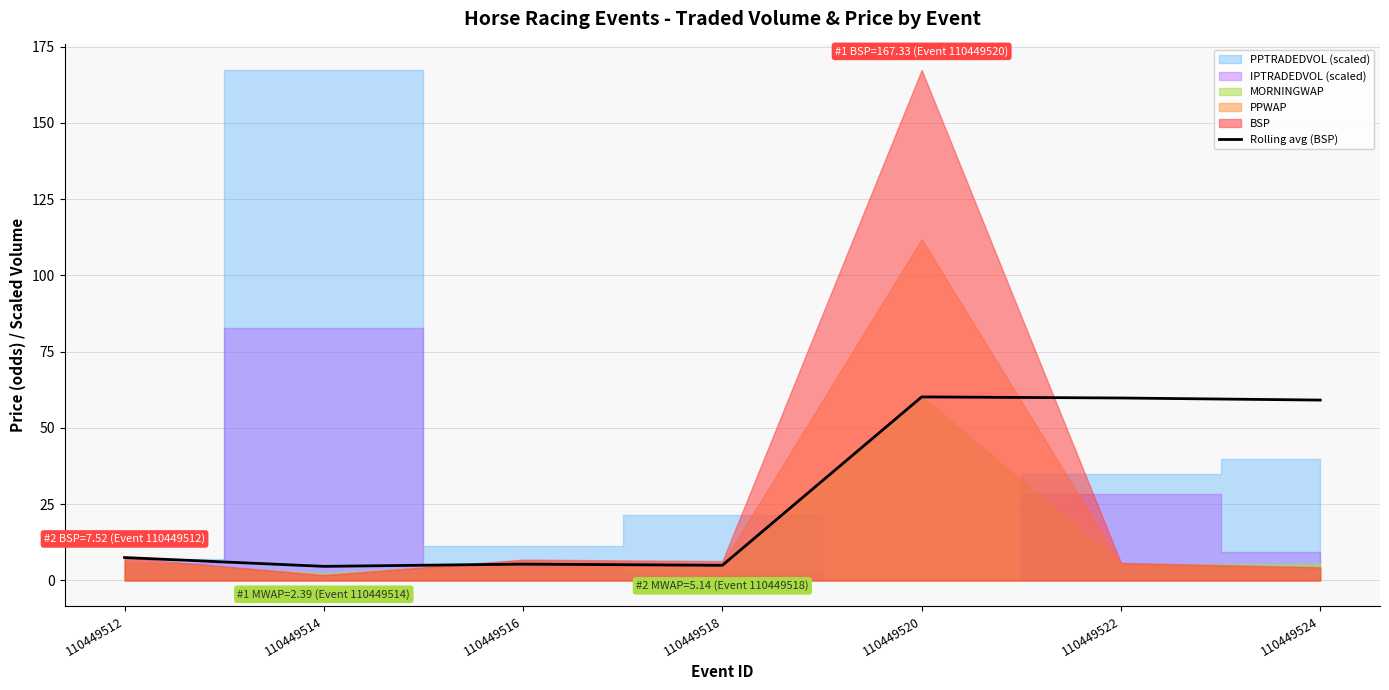

Where does the data first go above 7?

110449512